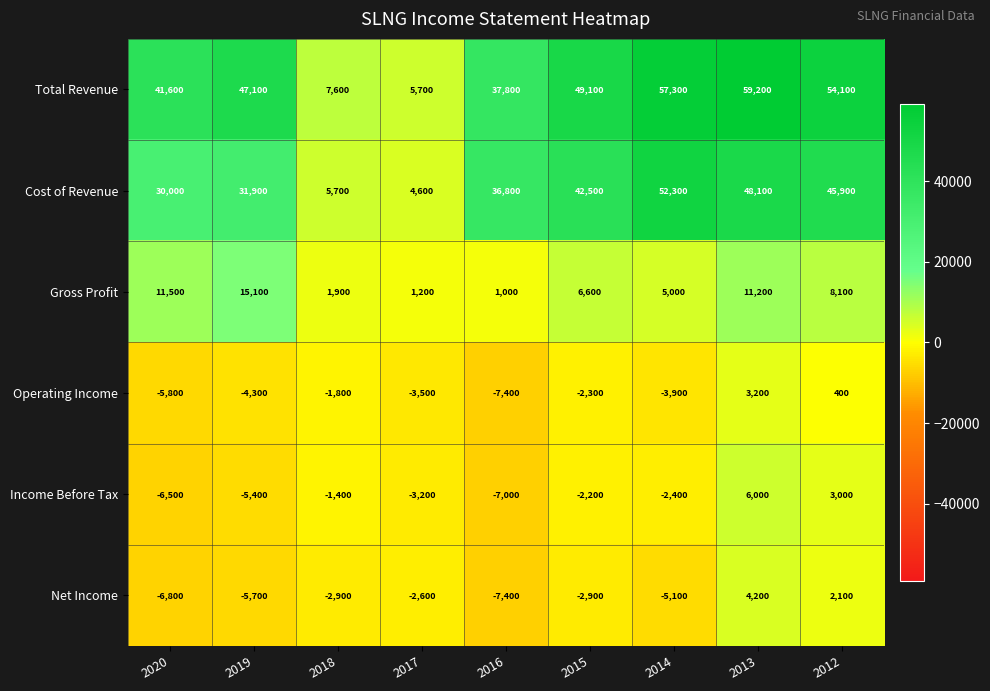

Between 2015 and 2012, which series saw the biggest shift?

Income Before Tax